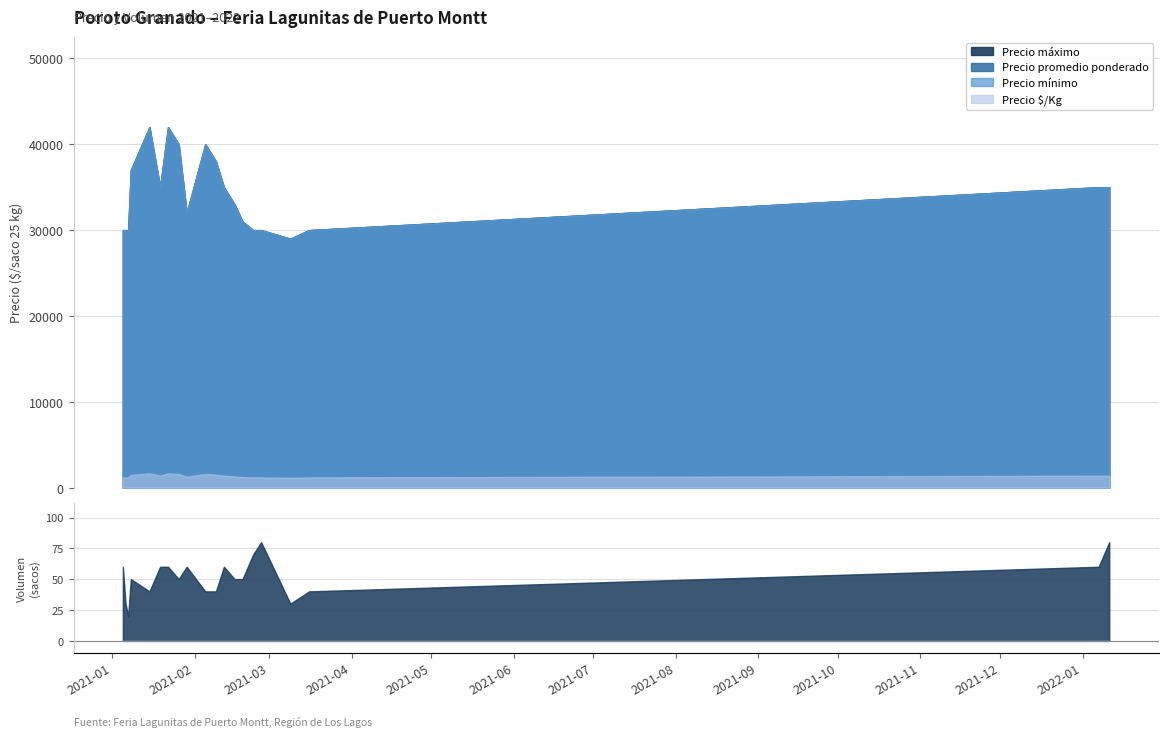

True or false: Precio promedio ponderado has more than 1 points higher than both neighbors.

True